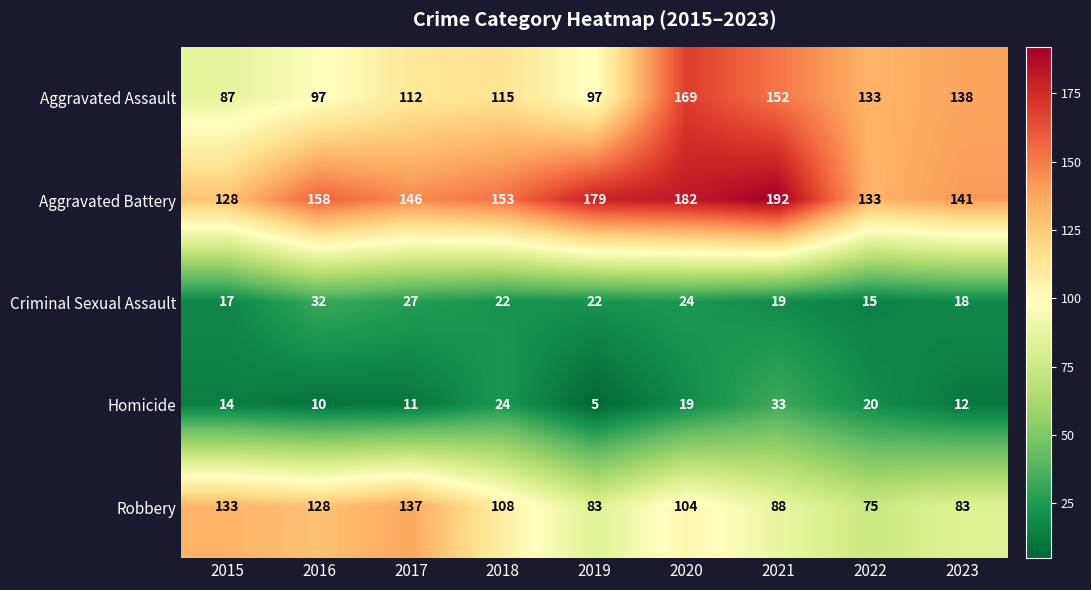

At which category is the sum across all series the highest?

2020